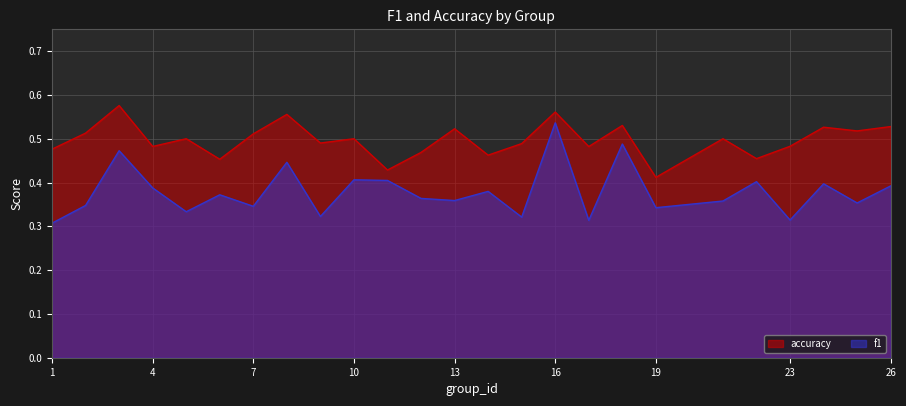

What is the difference between the maximum and minimum values in the f1 series?

0.2